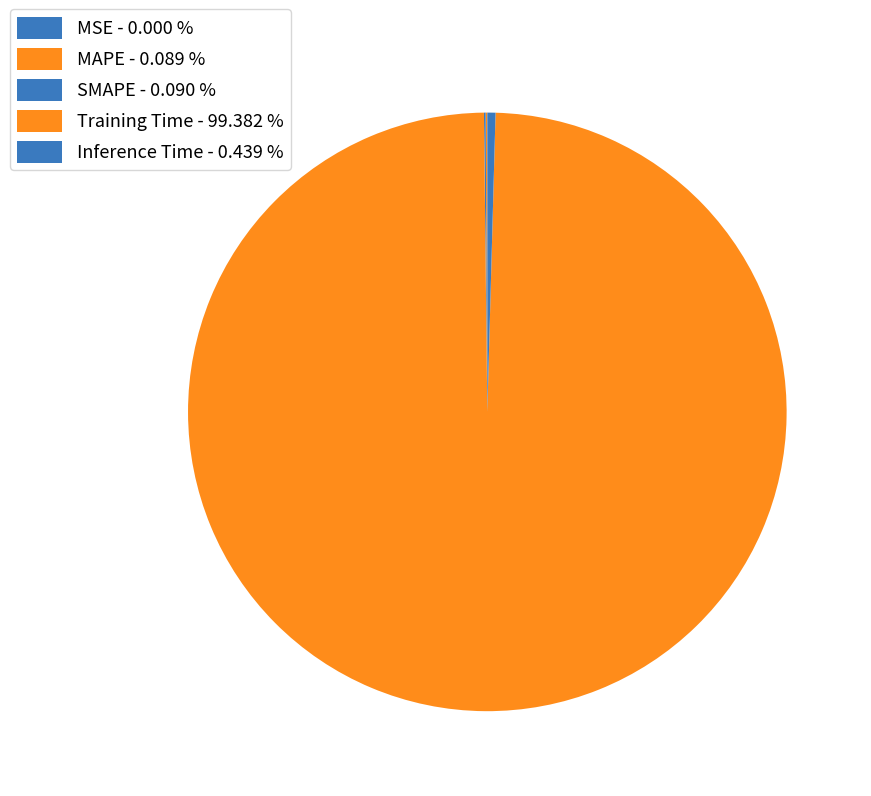

Which slice is the largest?

Training Time